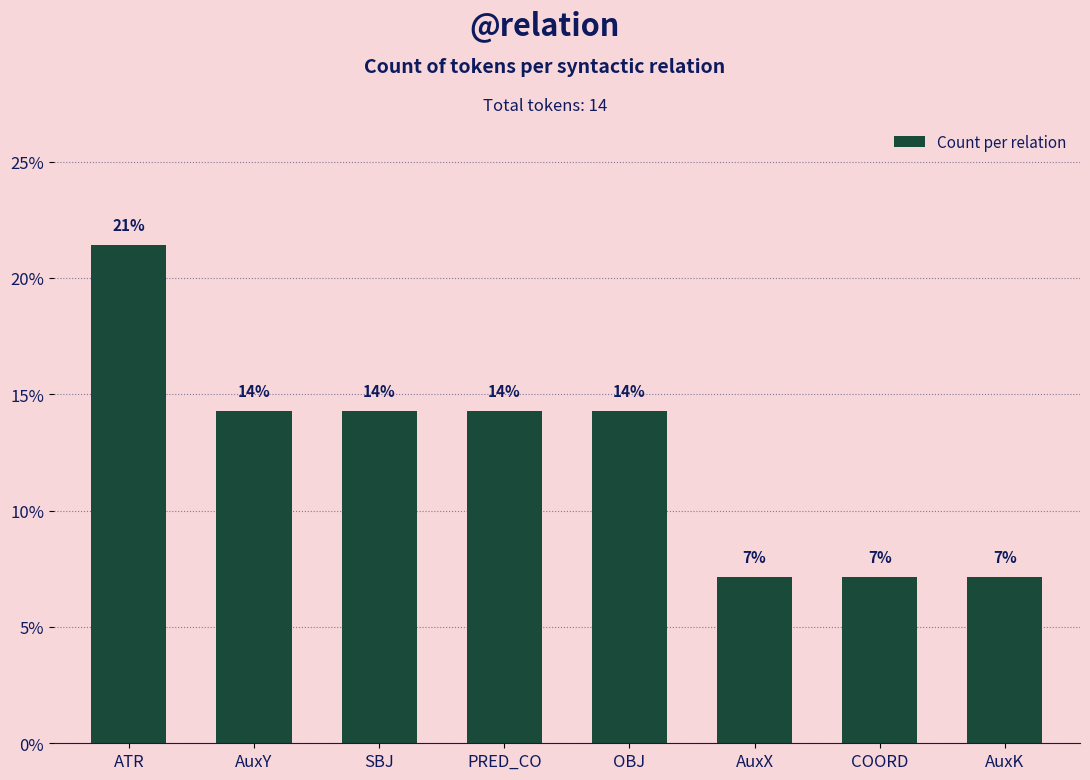

Does the chart contain any negative values?

No